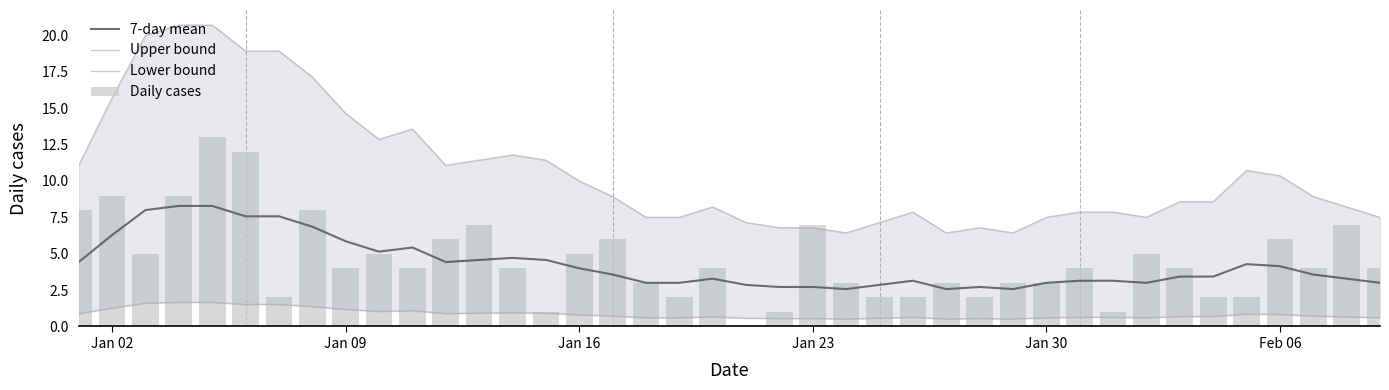

What is the difference between the maximum and minimum values in the 7-day mean series?

5.7